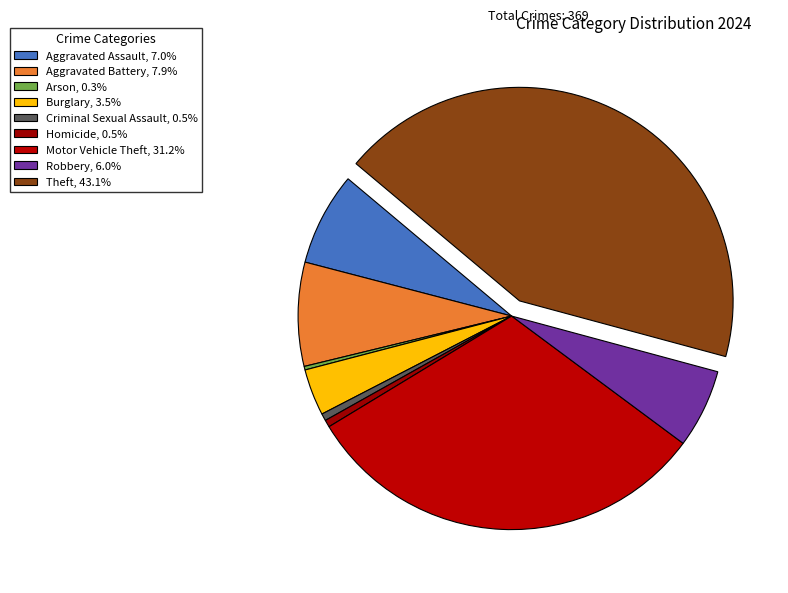

Between Criminal Sexual Assault and Robbery, which is larger?

Robbery